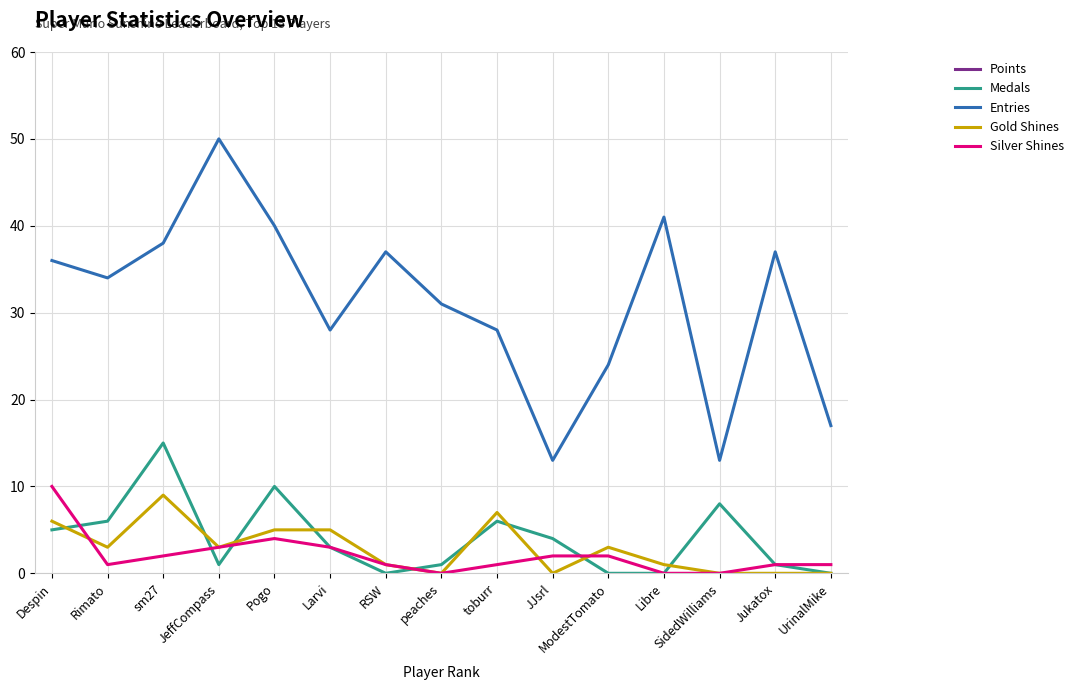

How many lines are shown in the chart?

5